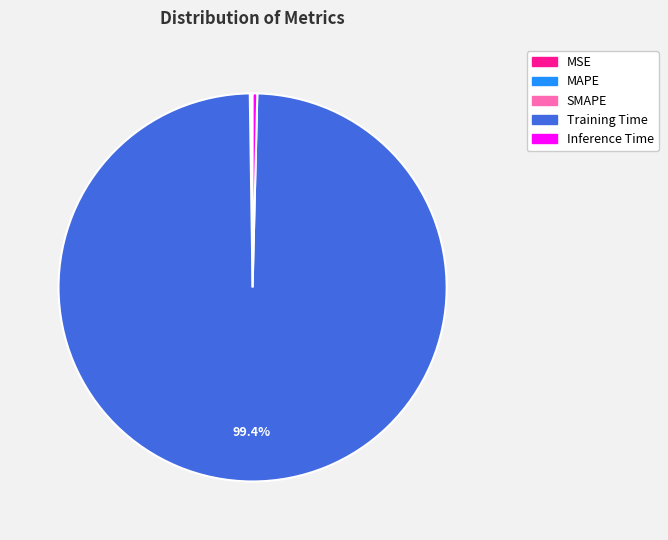

How much of the chart is everything except Training Time?

0.6%